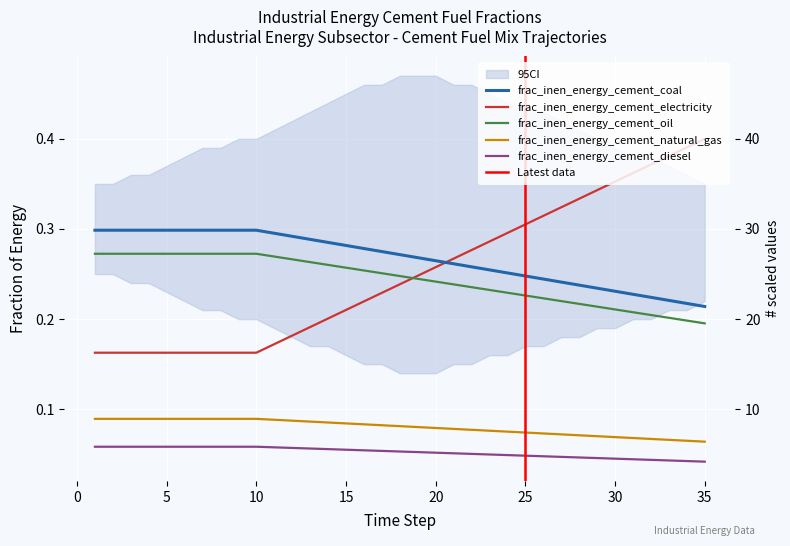

Does the chart display data point markers on the line(s)?

No